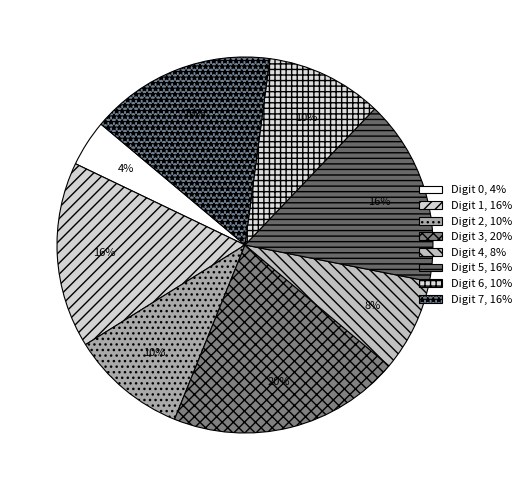

How many slices are in this pie chart?

8